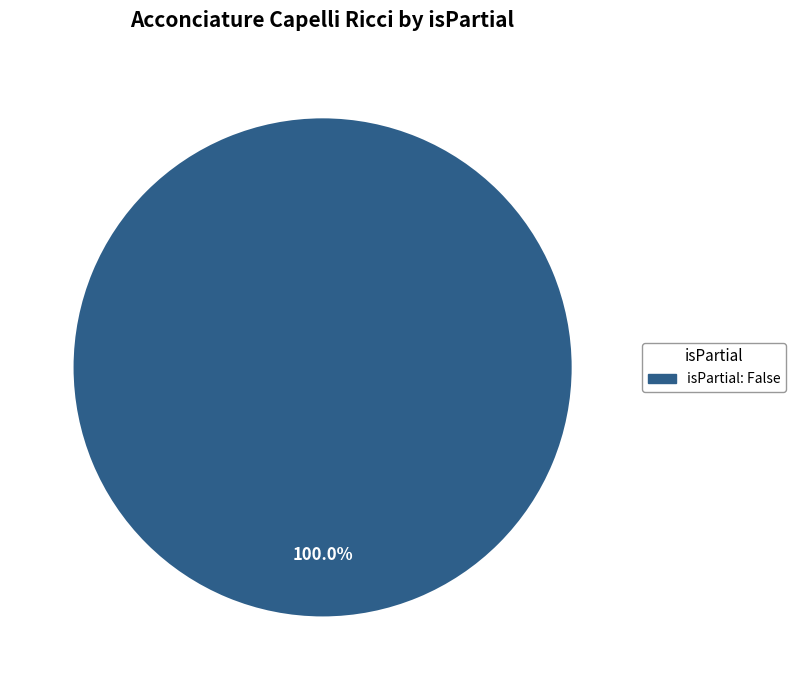

How many segments does this pie chart have?

1